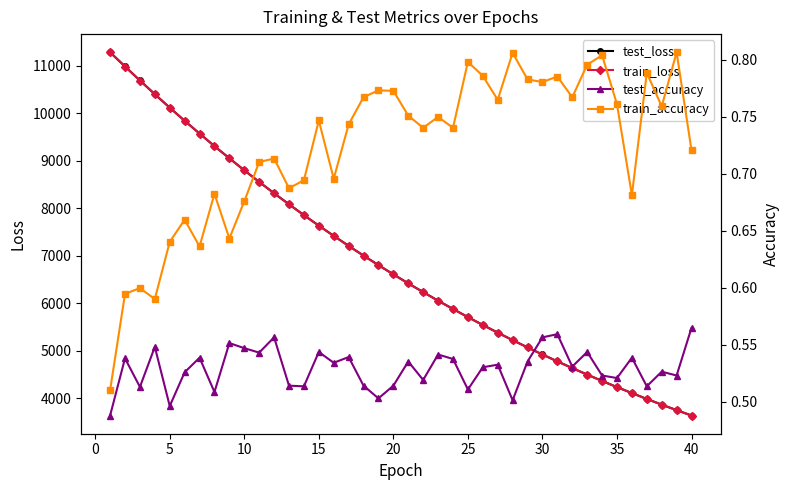

What is the maximum value for train_loss?

11285.8